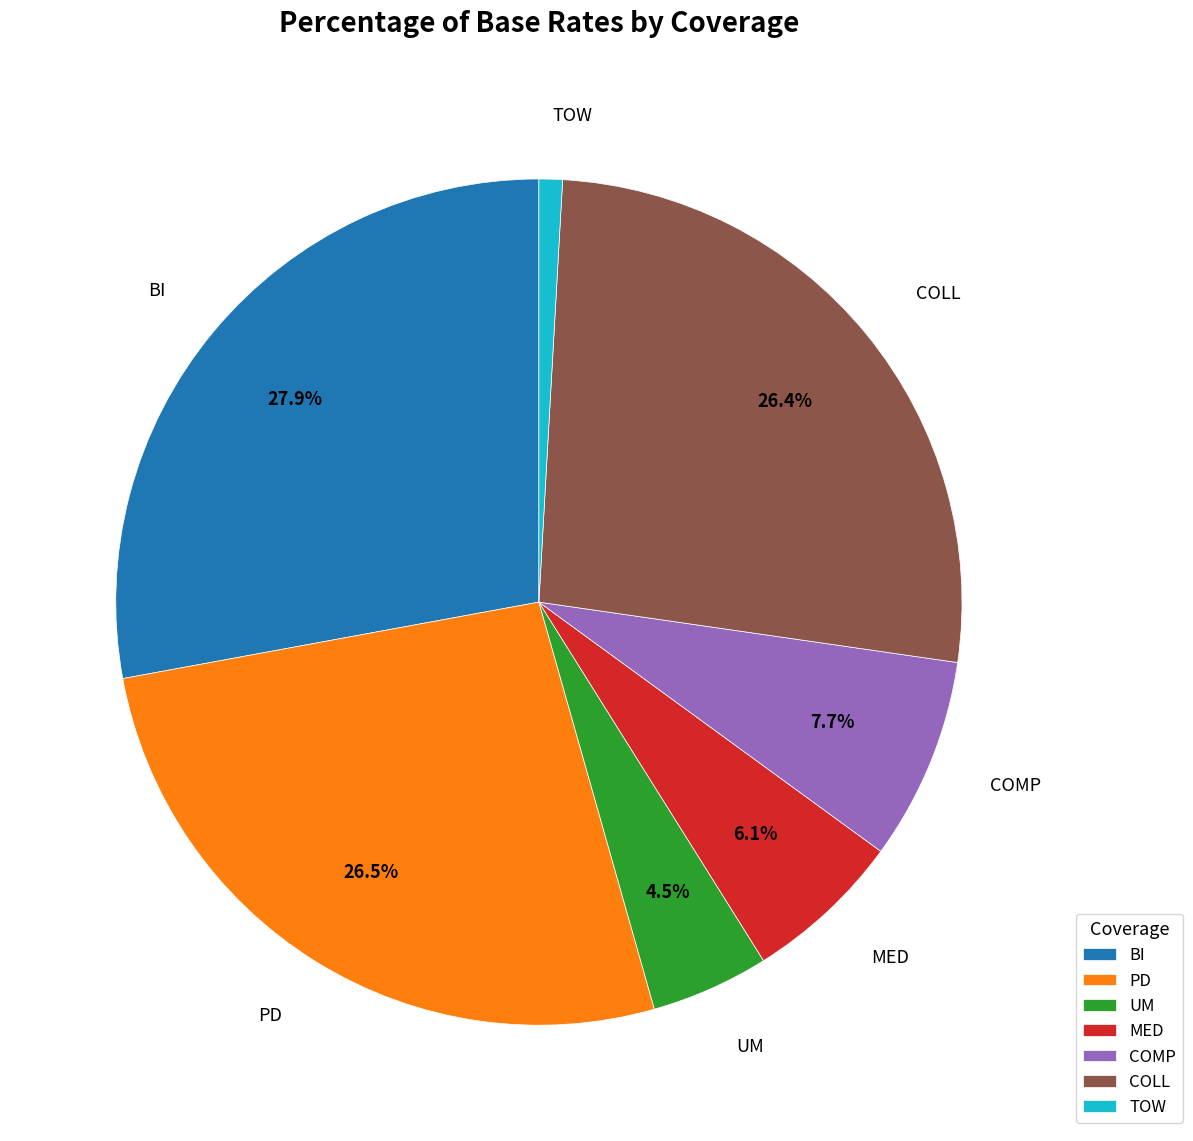

Is there a majority slice in this chart?

No